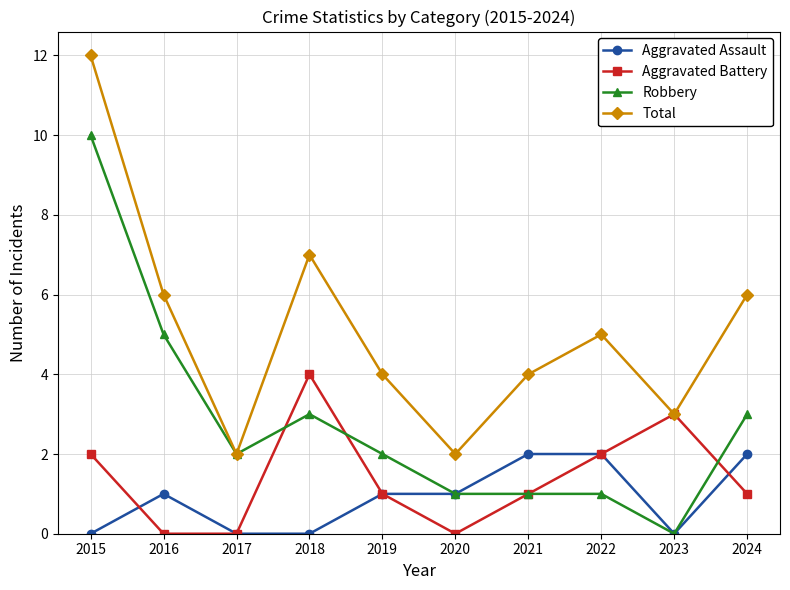

True or false: Total and Aggravated Assault intersect in this chart.

False